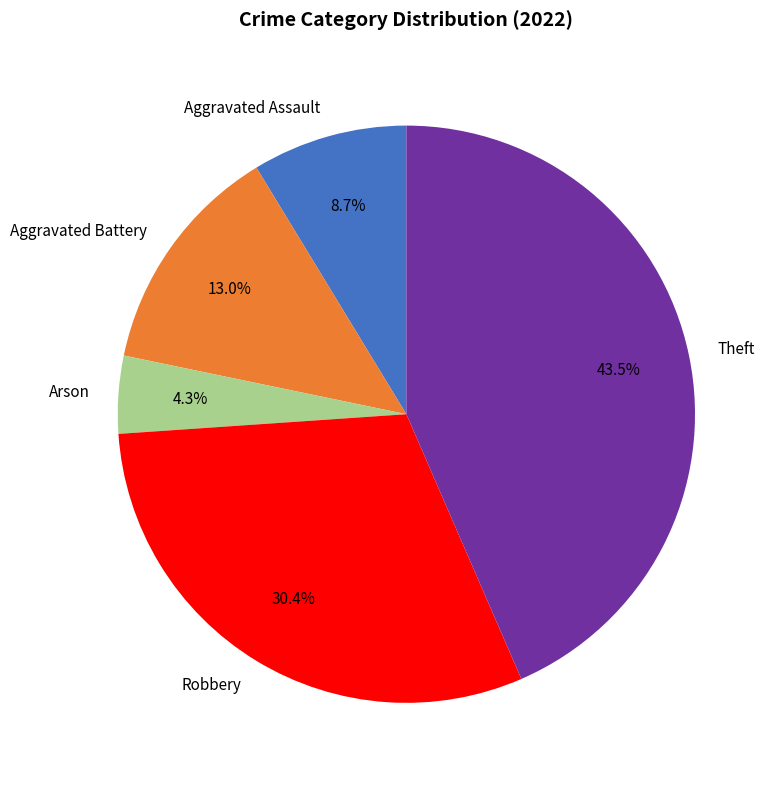

What is the ratio of the value at Aggravated Battery to the value at Aggravated Assault?

1.5